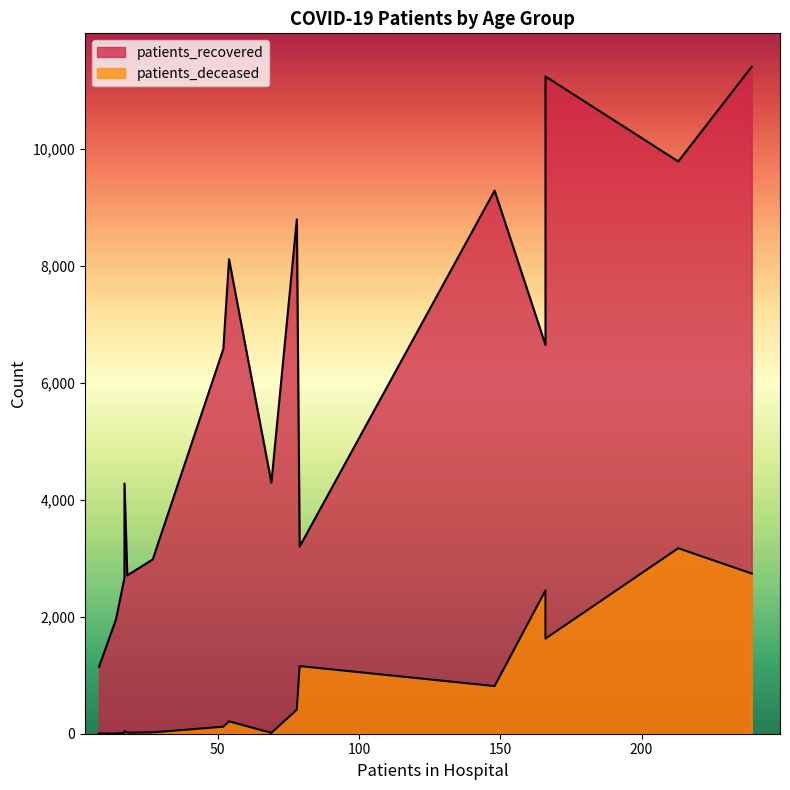

True or false: patients_deceased and patients_recovered cross at least once.

False